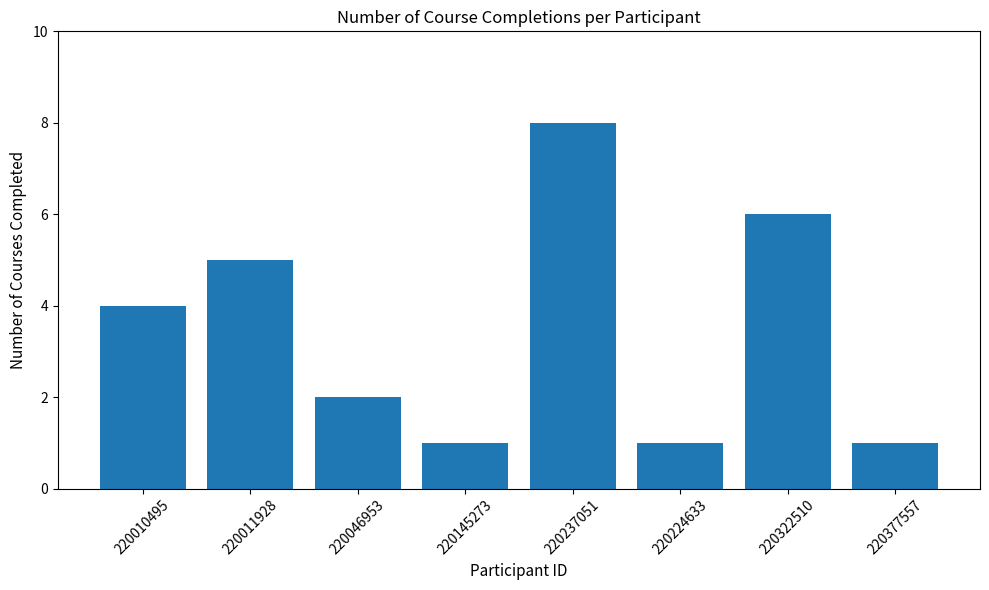

Reading left to right, extract all data points from this chart.

4	5	2	1	8	1	6	1